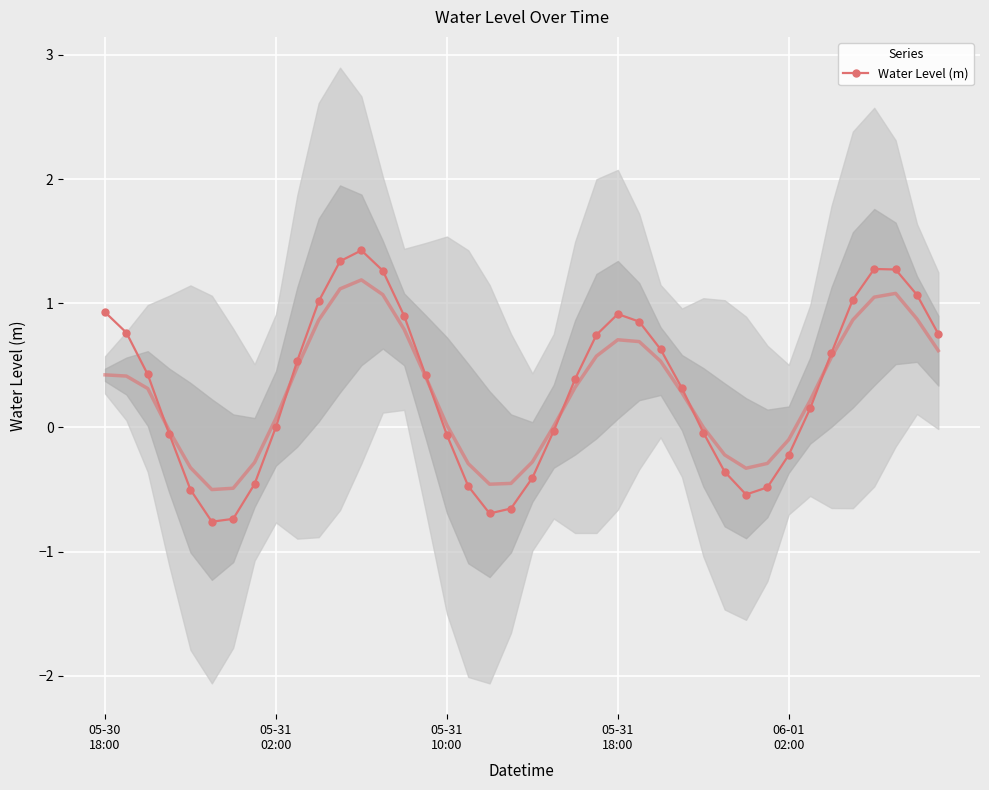

In Water Level (m), how many points are lower than both neighbors (excluding endpoints)?

3